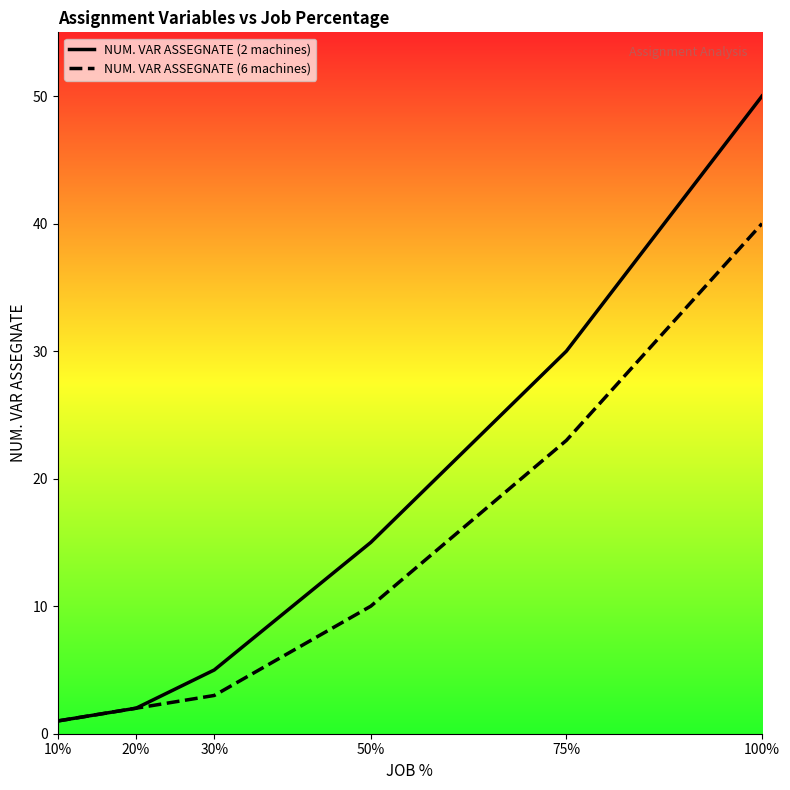

True or false: NUM. VAR ASSEGNATE (2 machines) and NUM. VAR ASSEGNATE (6 machines) intersect in this chart.

False